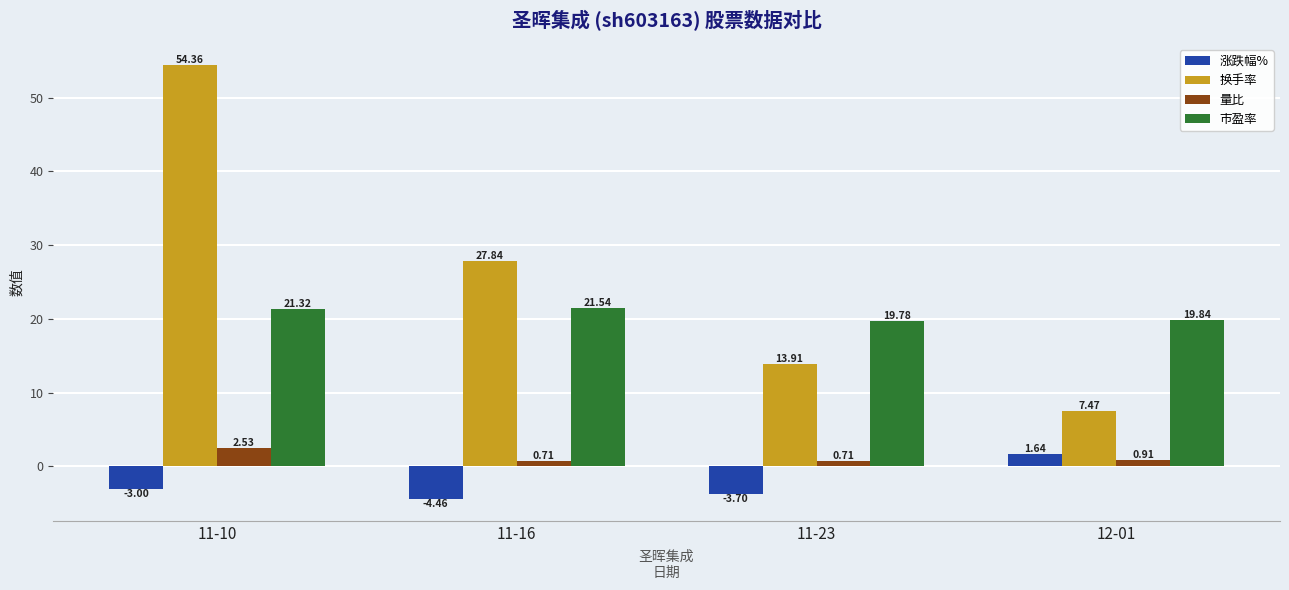

What is the label of the 3rd bar from the right?

11-16